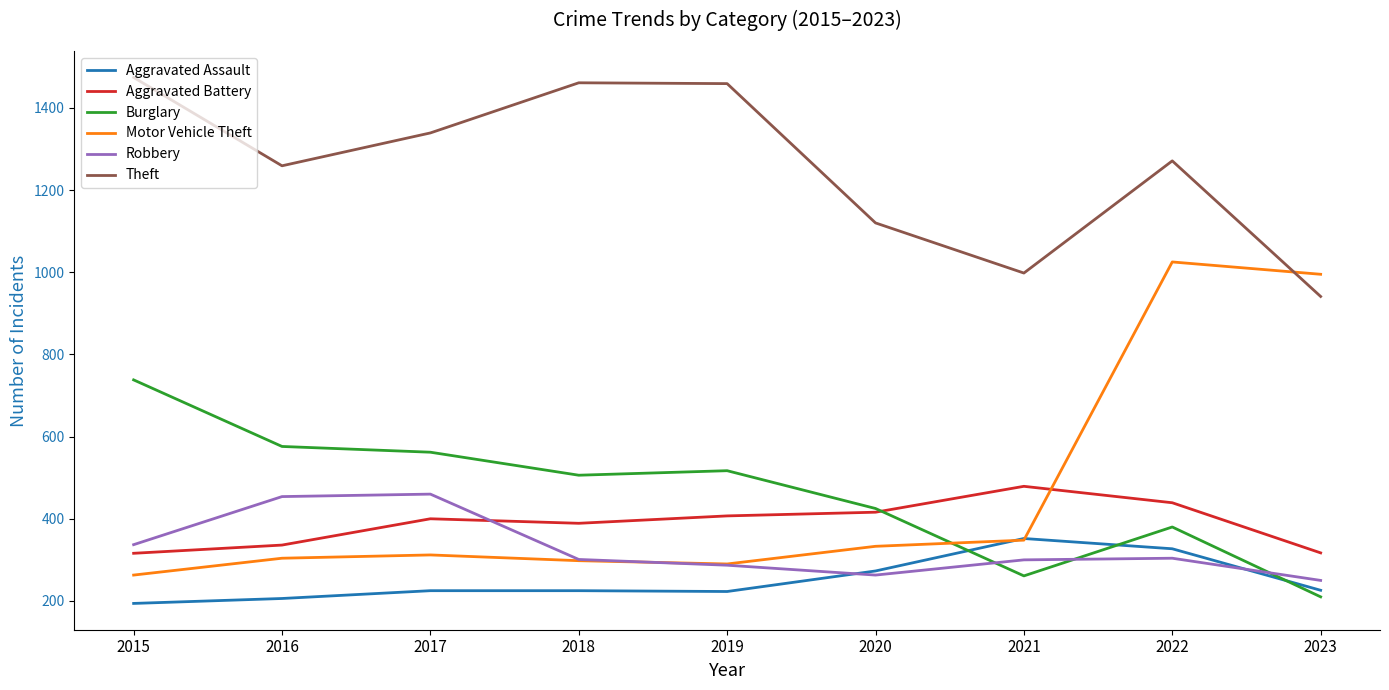

Which category has the lowest value across all series?

2015